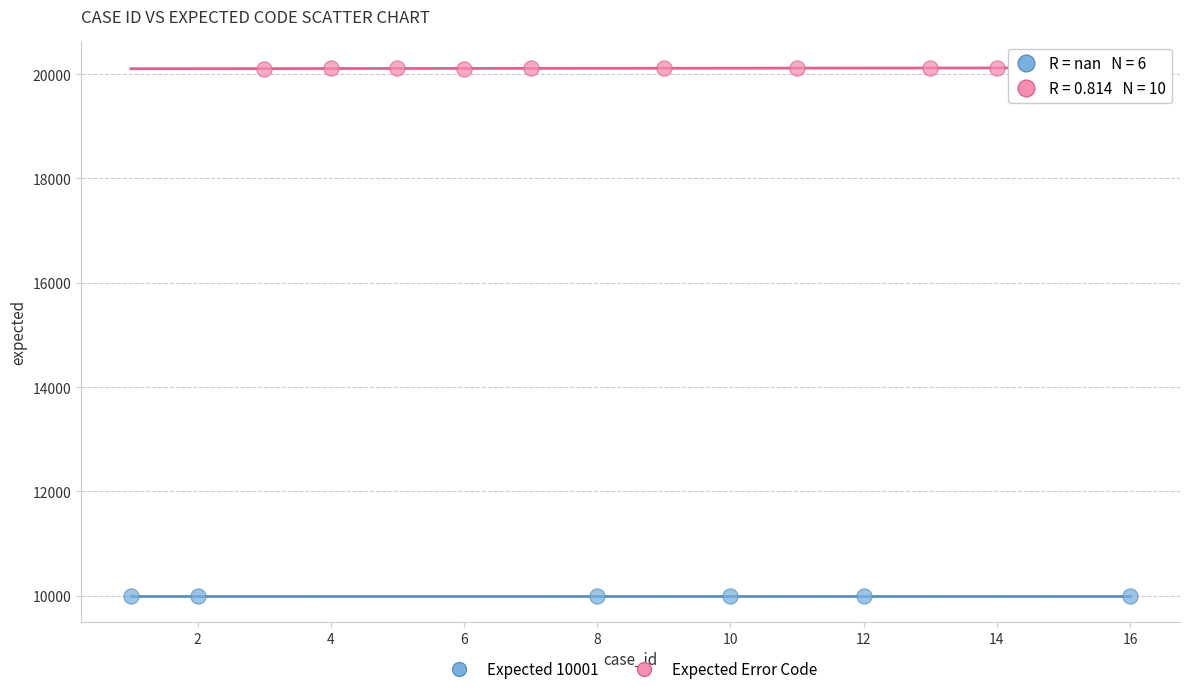

What are all the series names shown in the legend?

Expected 10001, Expected Error Code